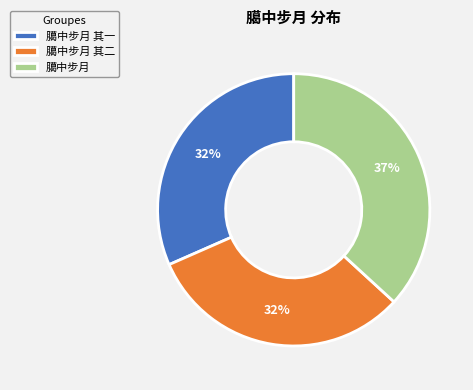

Is the sum of 臈中步月 其二 and 臈中步月 其一 greater than half?

Yes